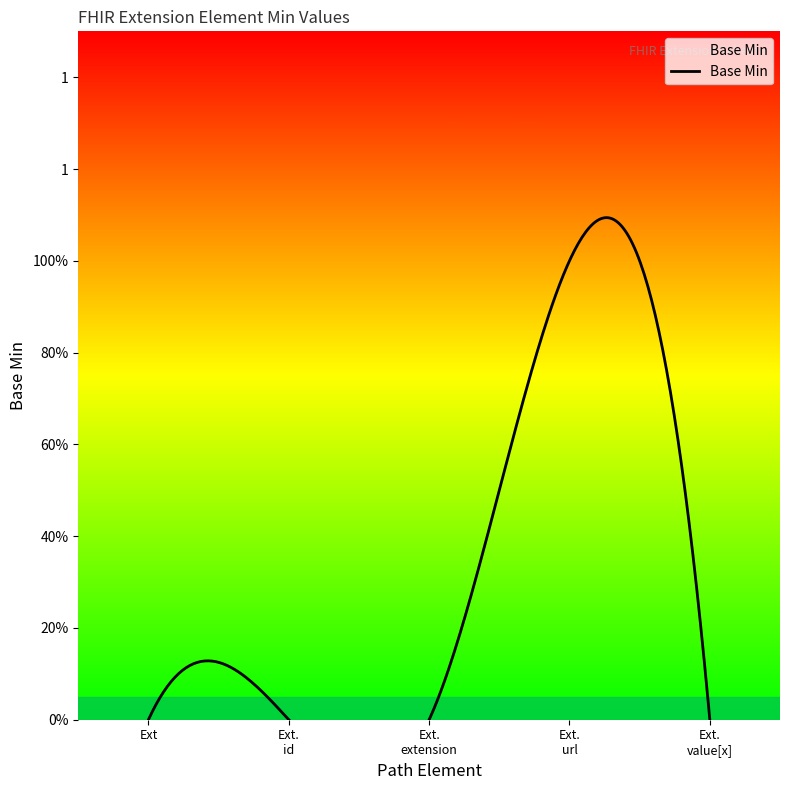

List the labels in order of value, largest first.

Extension.url, Extension, Extension.id, Extension.extension, Extension.value[x]